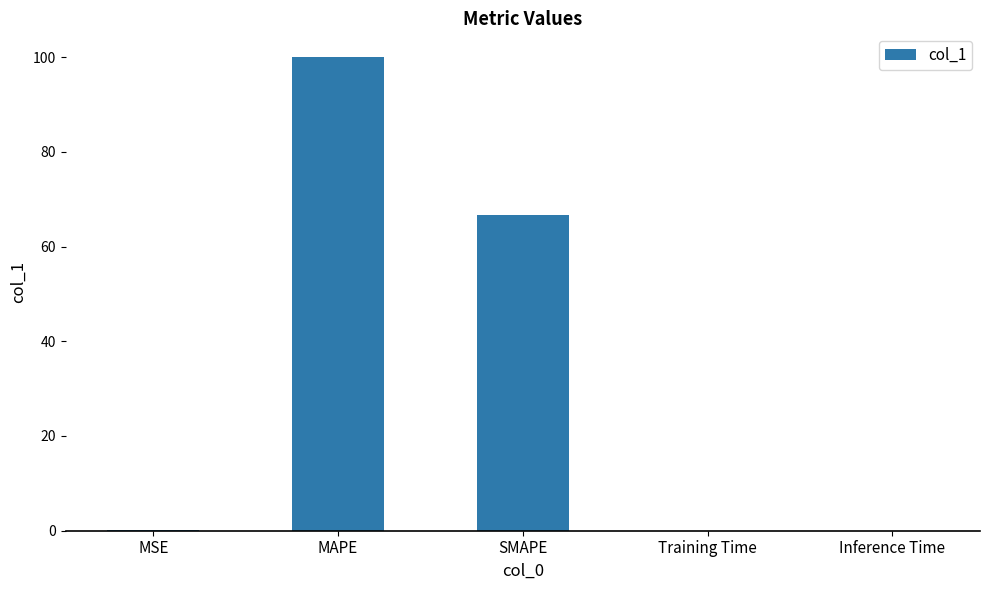

True or false: the data shows 44.0 at SMAPE.

False